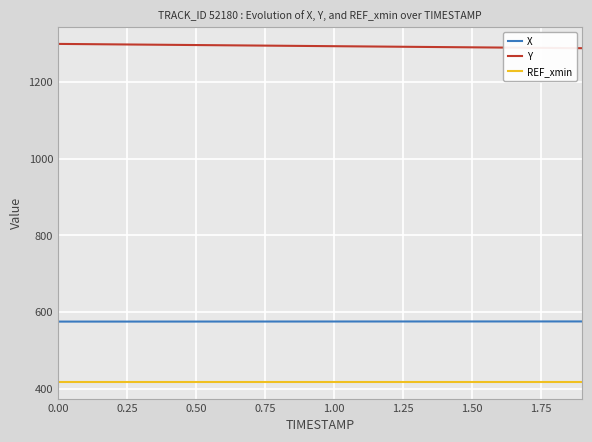

List the series in order of their peak value, highest first.

Y, X, REF_xmin